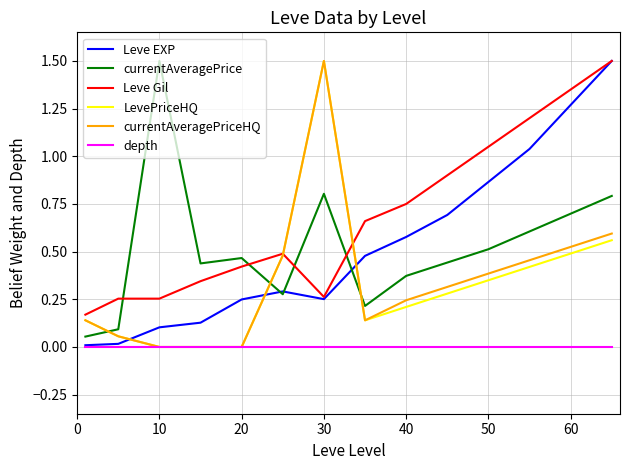

Which series has the largest total across all categories?

Leve Gil